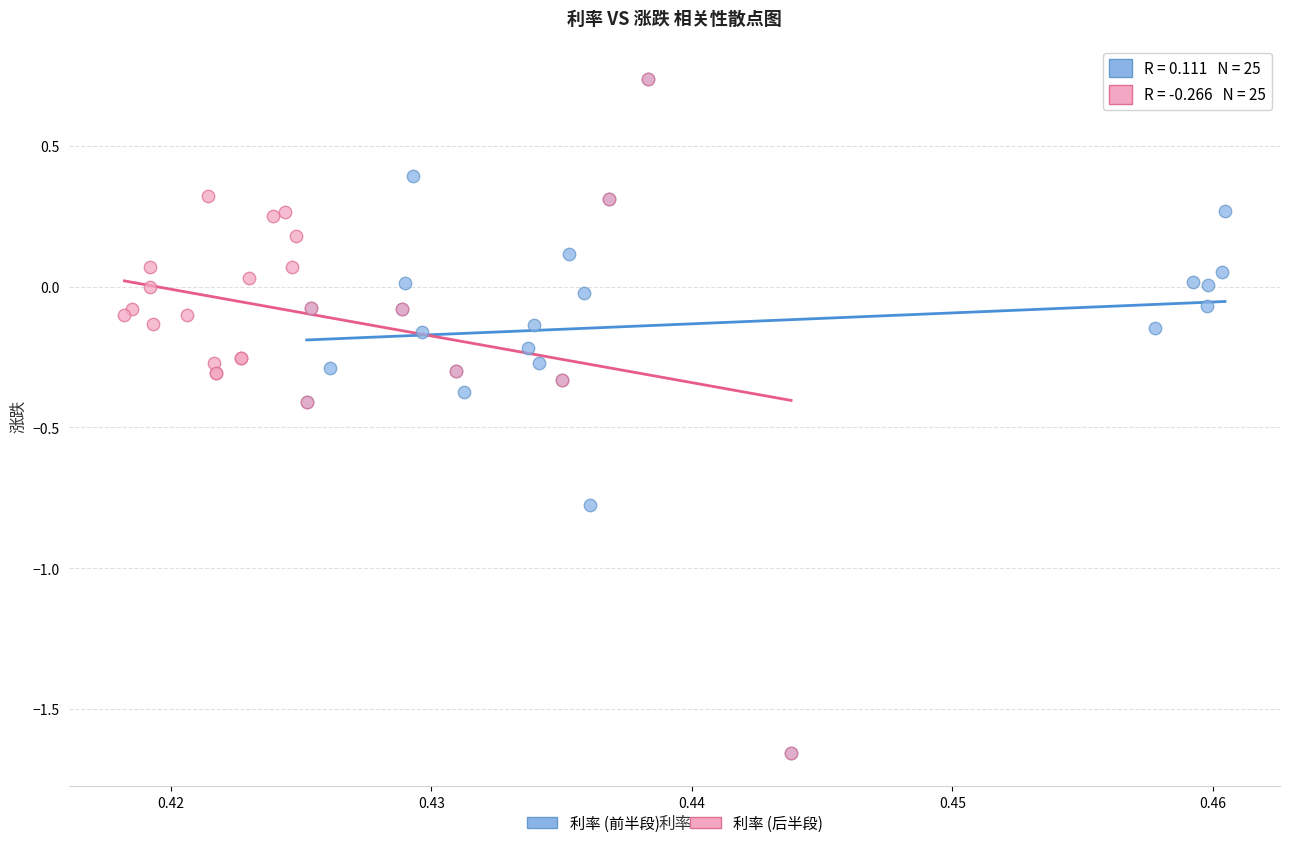

What are all the series names shown in the legend?

利率 (前半段), 利率 (后半段)